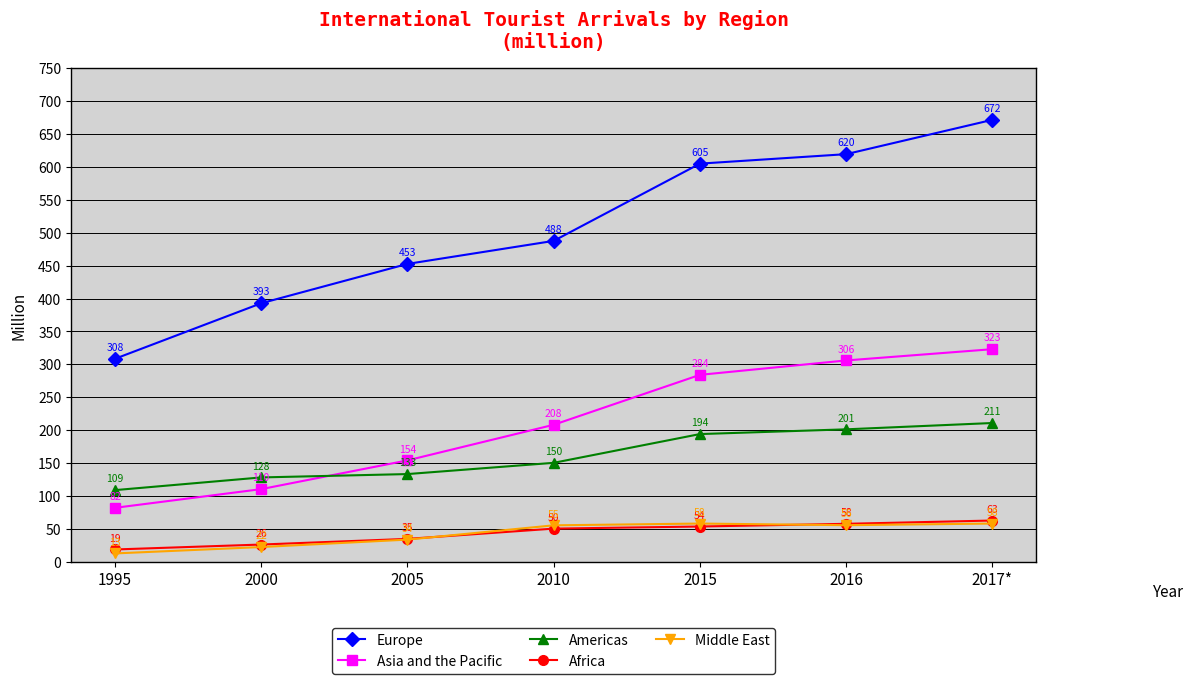

Does the chart display data point markers on the line(s)?

Yes